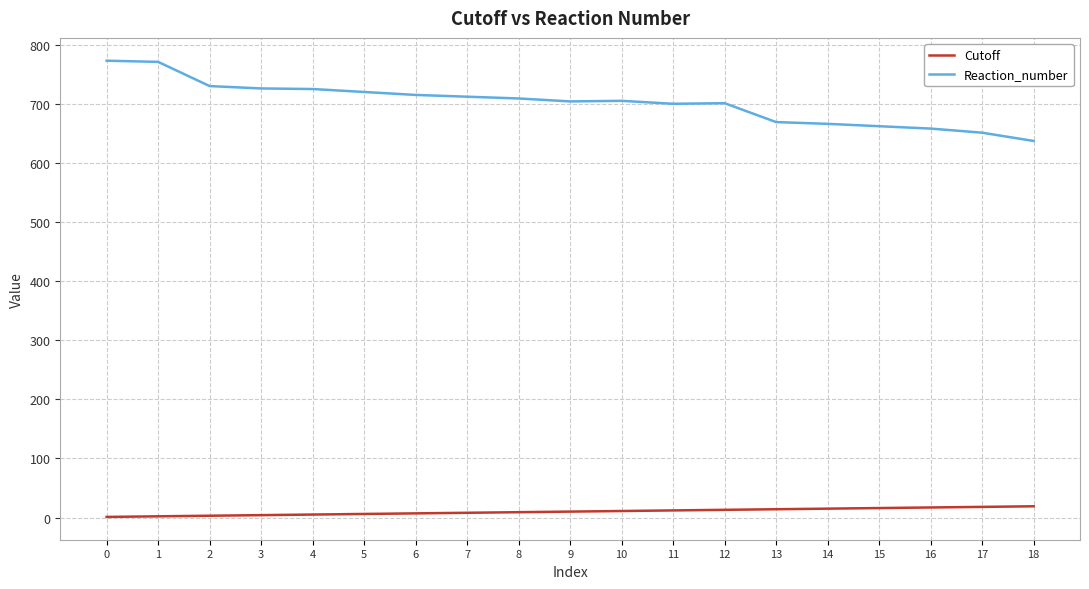

True or false: Cutoff and Reaction_number intersect in this chart.

False